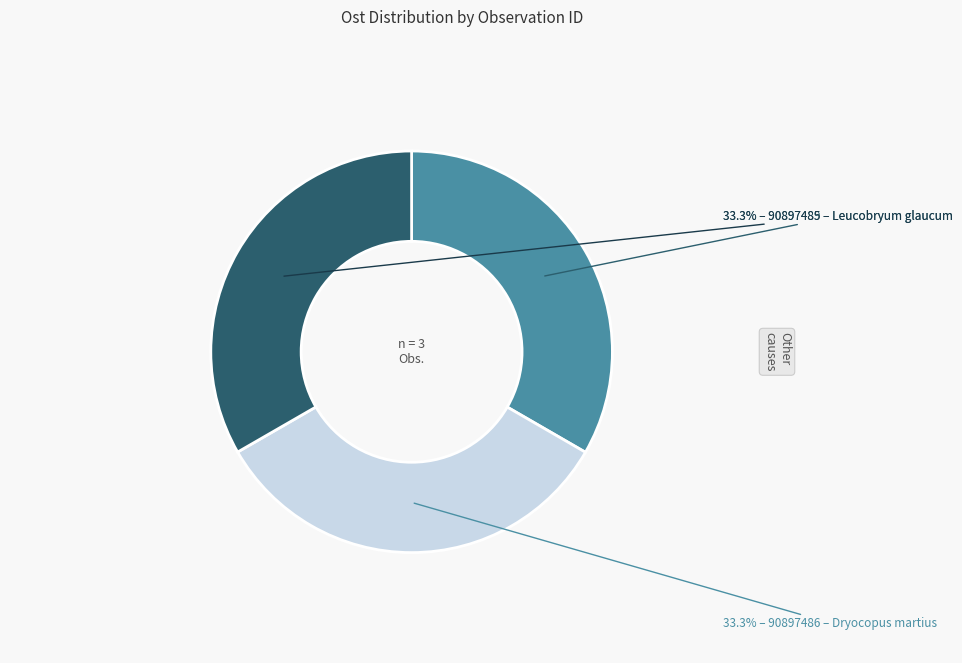

Is there a majority slice in this chart?

No